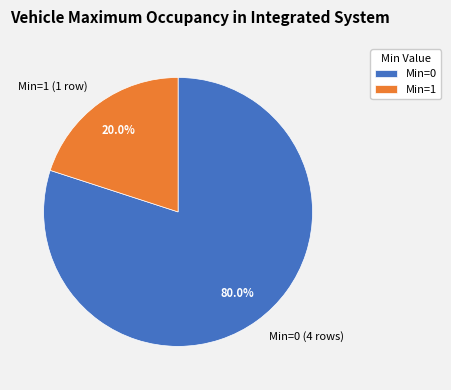

Between Min=1 (1 row) and Min=0 (4 rows), which is larger?

Min=0 (4 rows)